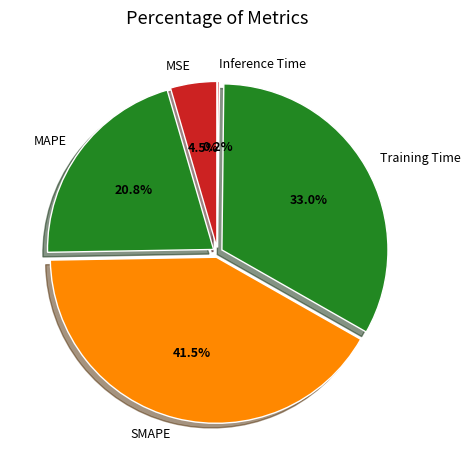

How many segments does this pie chart have?

5